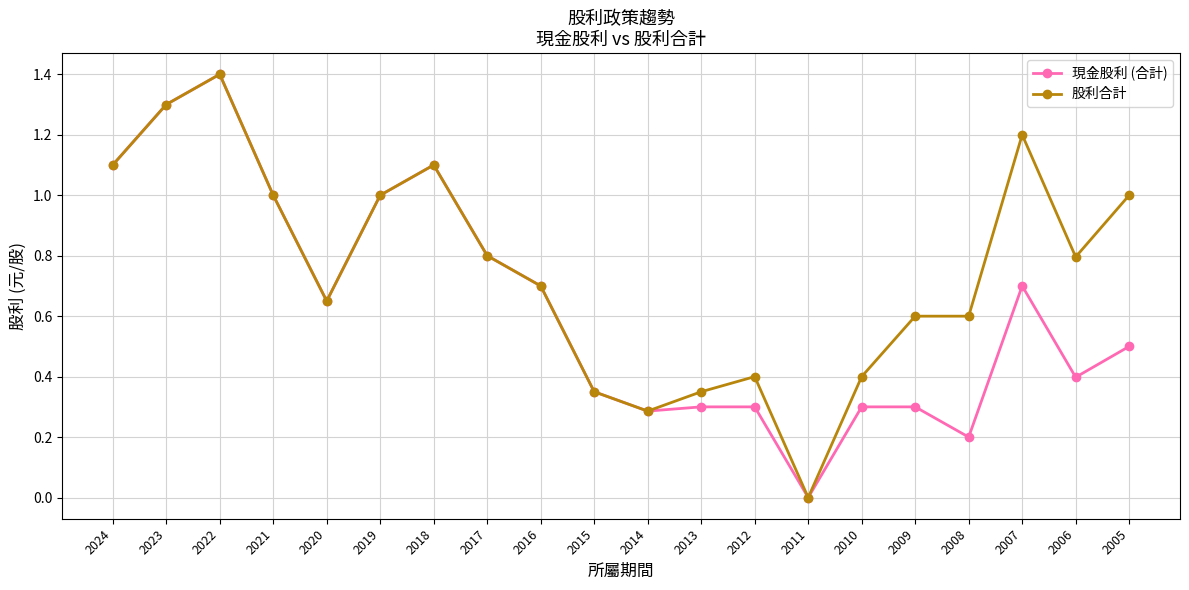

At which category is the sum across all series the highest?

2022